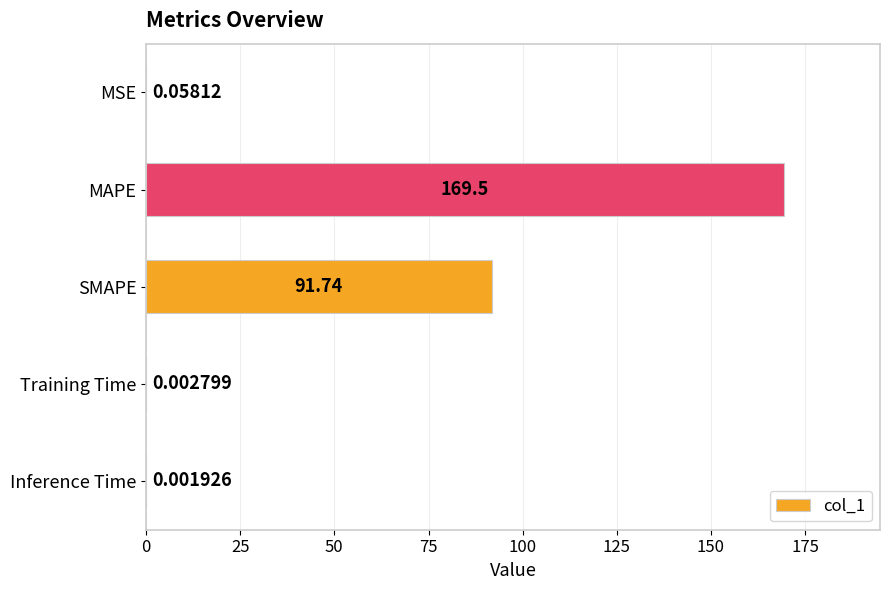

Between SMAPE and Training Time, which is larger?

SMAPE